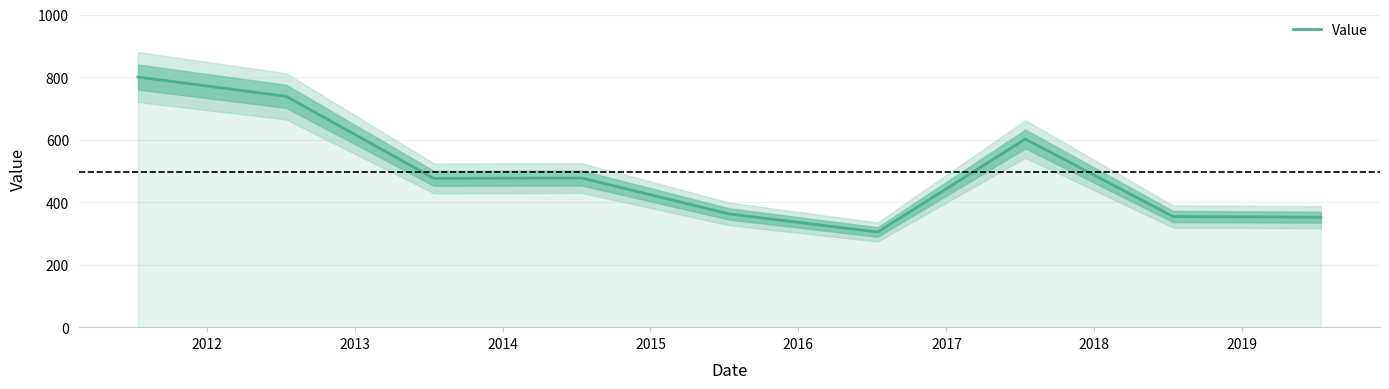

What is the change in value from 2013 to 2016?

-171.7